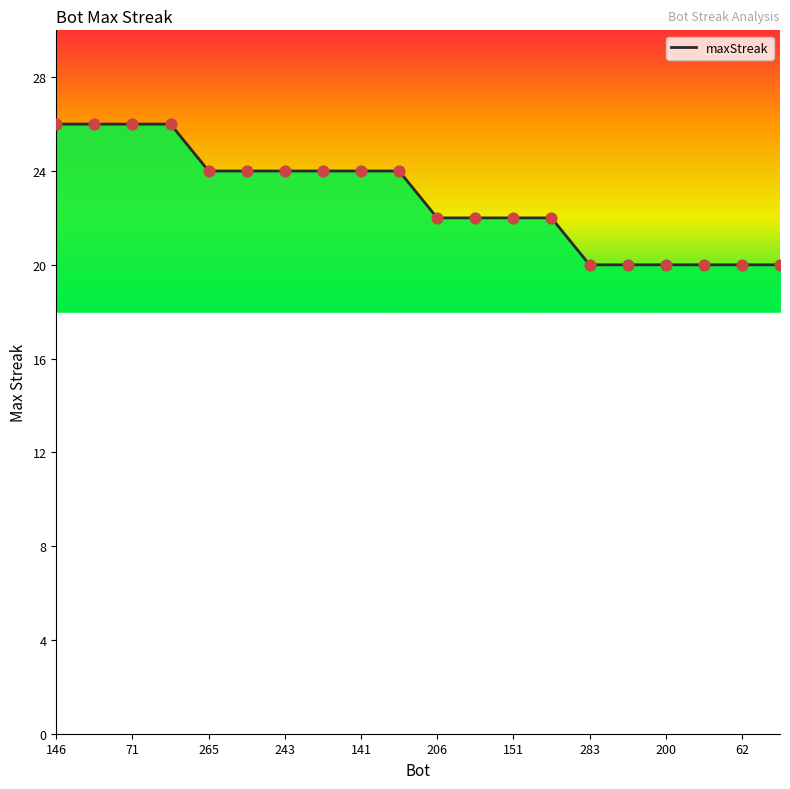

What is the difference between the maximum and minimum values?

6